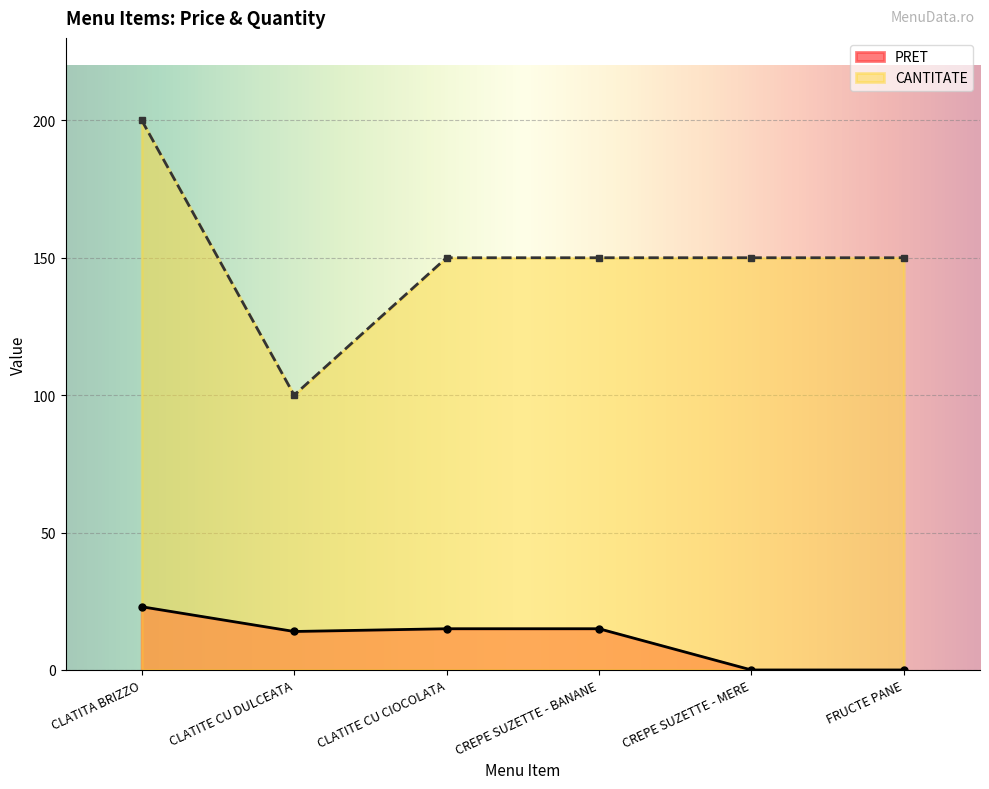

The value of CANTITATE at CLATITE CU DULCEATA is 164. True or false?

False